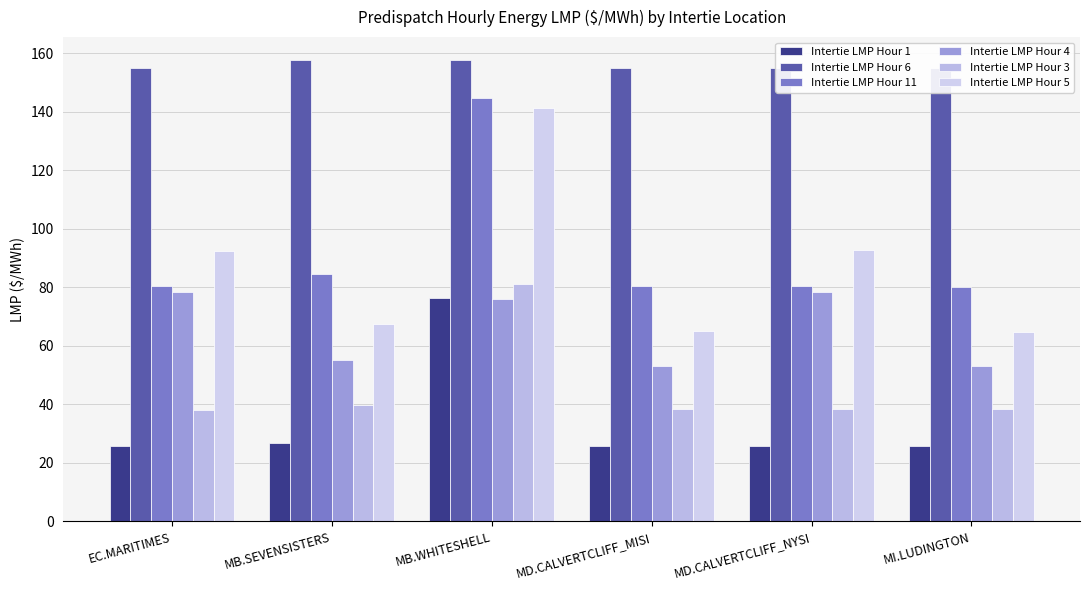

Where does the Intertie LMP Hour 6 series first go above 155?

MB.SEVENSISTERS